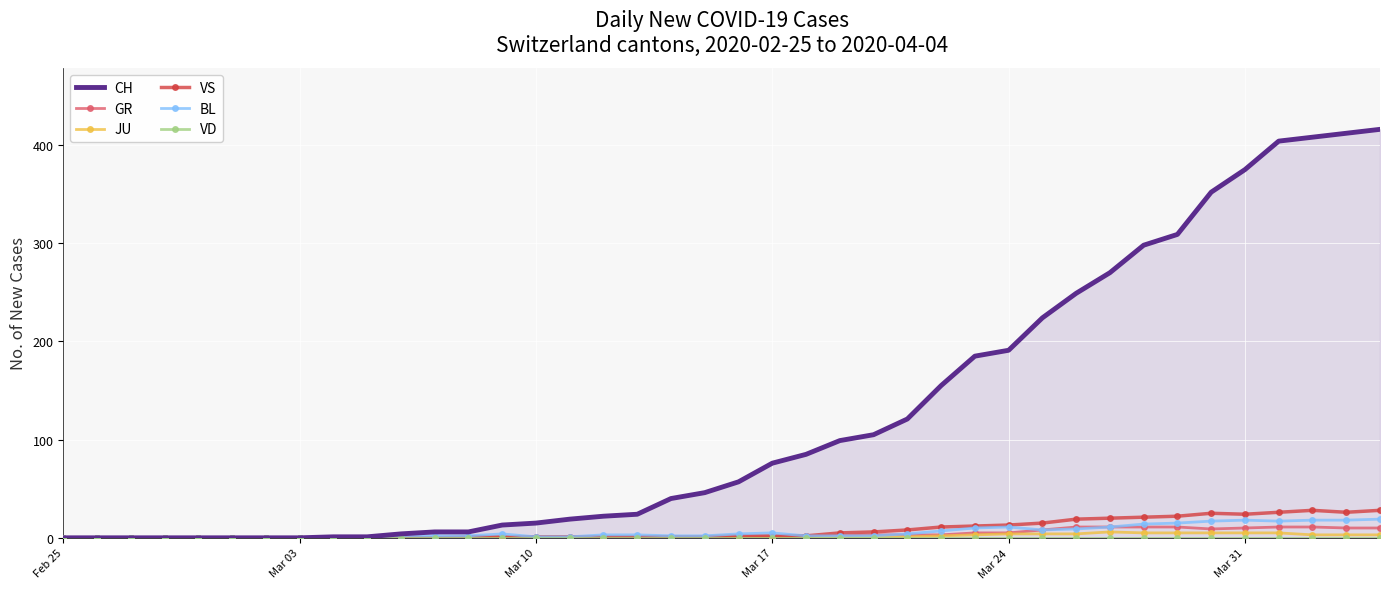

Which series has the largest total across all categories?

CH